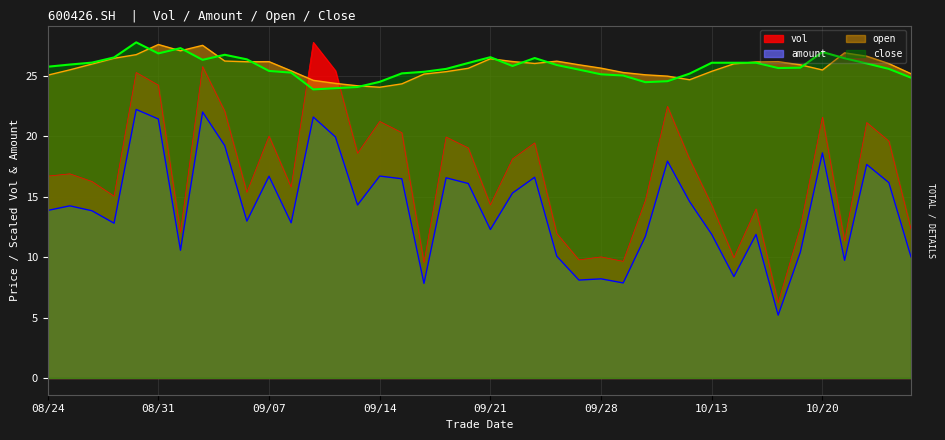

Count the number of data series in this chart.

4